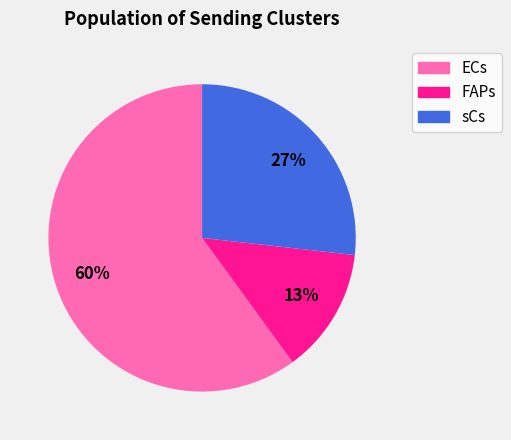

Is there any slice that represents more than half of the pie?

Yes